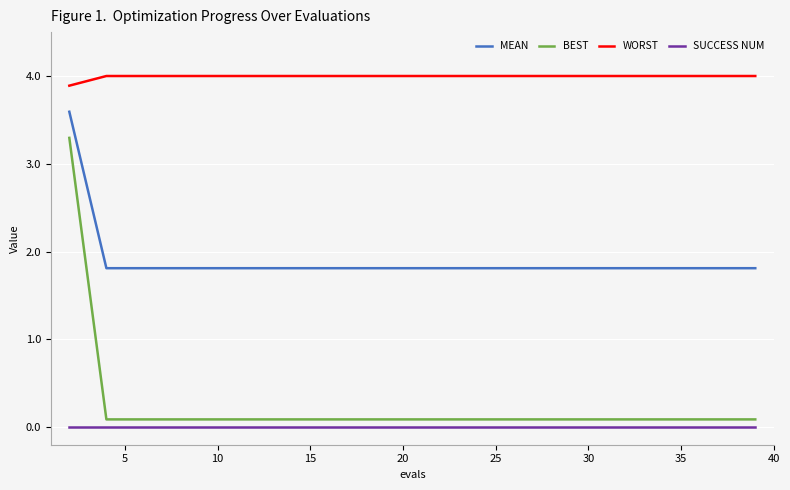

At how many categories does at least one series exceed 1?

20